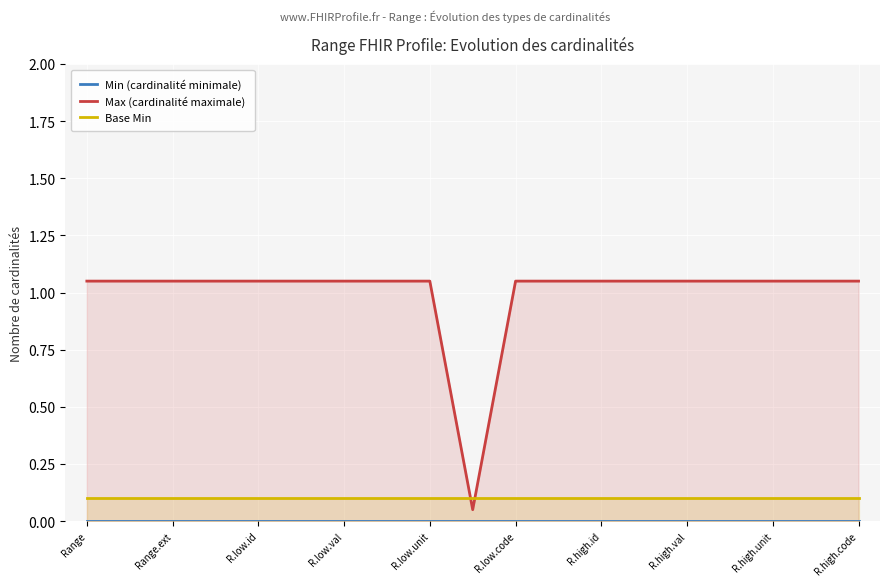

What is the approximate value of Max (cardinalité maximale) at R.high.val?

1.1